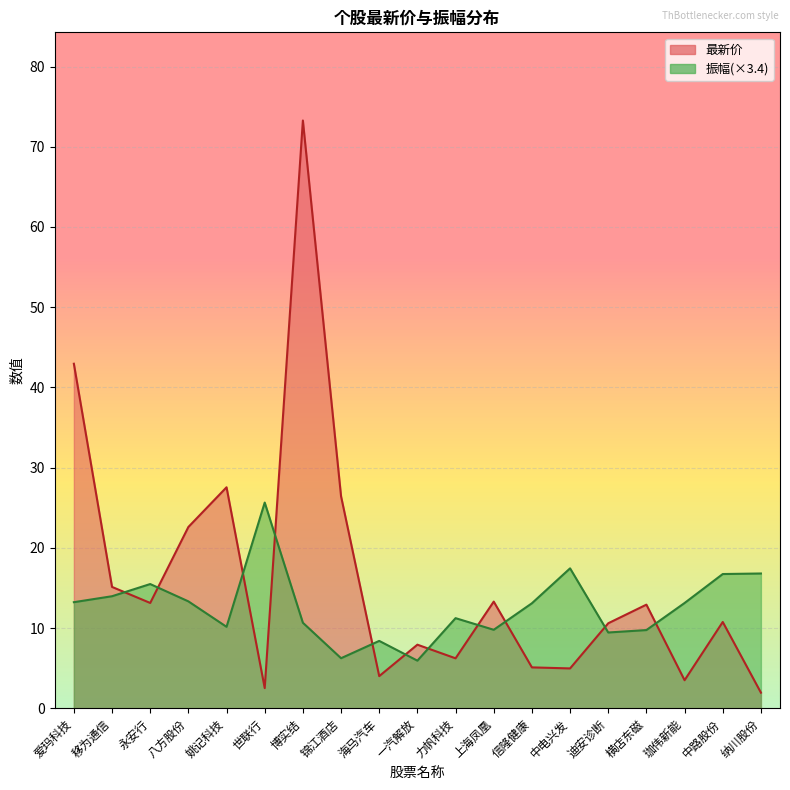

At which category does the chart reach its minimum across all series?

纳川股份